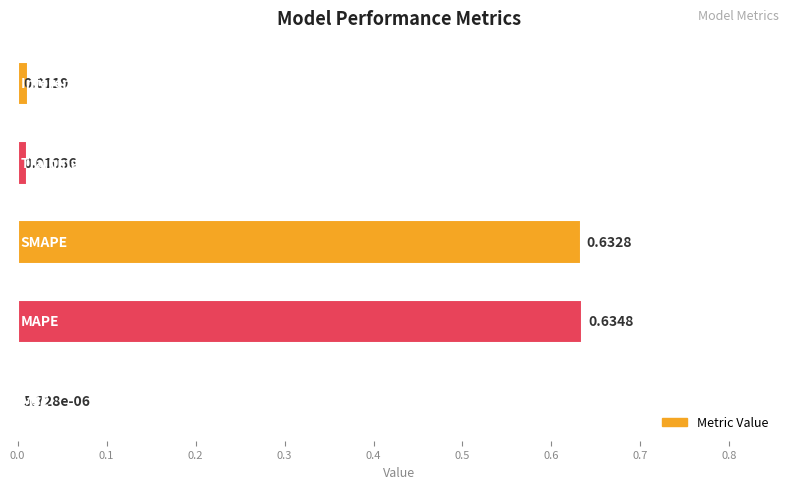

What is the sum of all values?

1.3